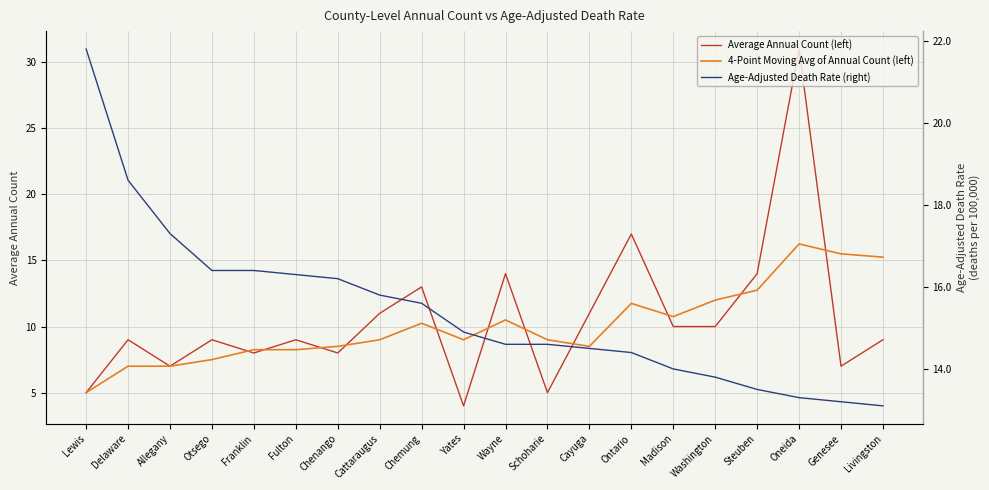

The value of Age-Adjusted Death Rate (right) at Chenango is 26.0. True or false?

False